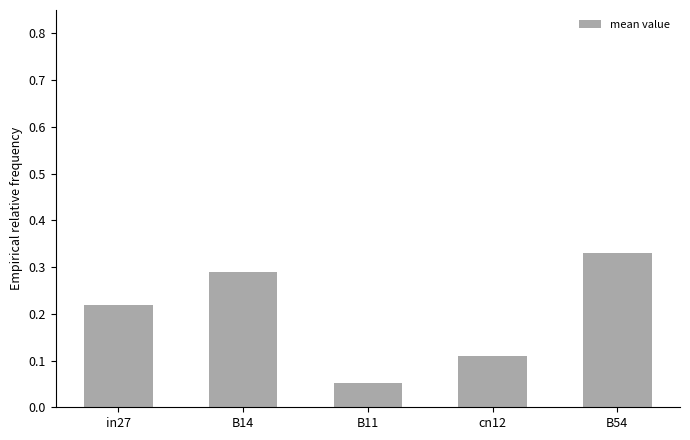

What is the change in value from in27 to B11?

-0.2